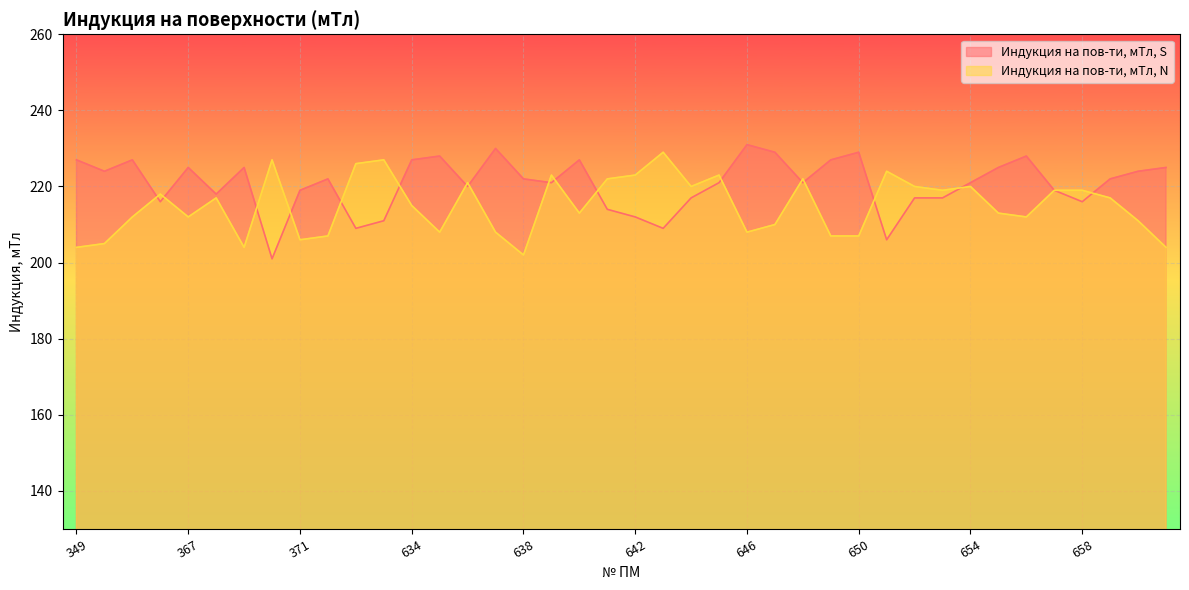

Which series changed the most between 350 and 658?

Индукция на пов-ти, мТл, N